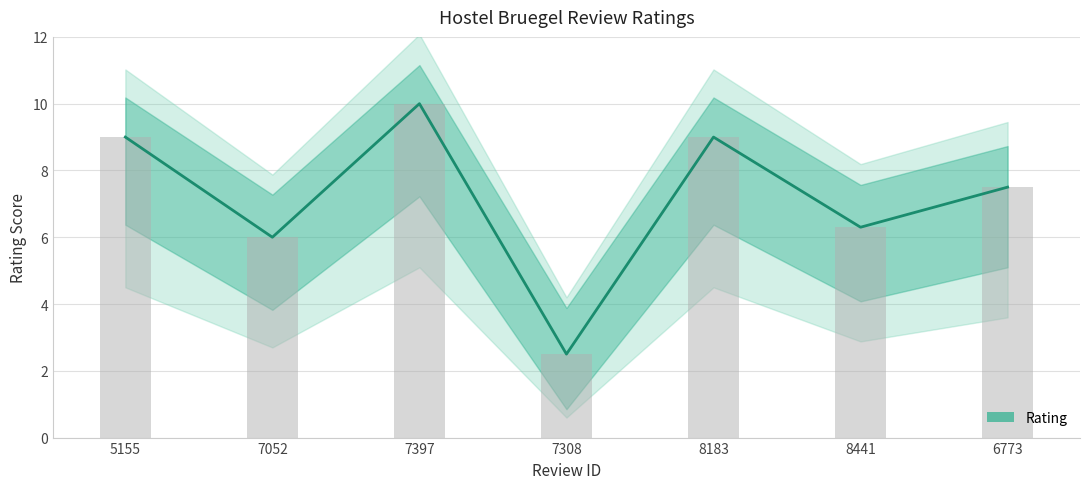

What is the smallest value displayed?

2.5